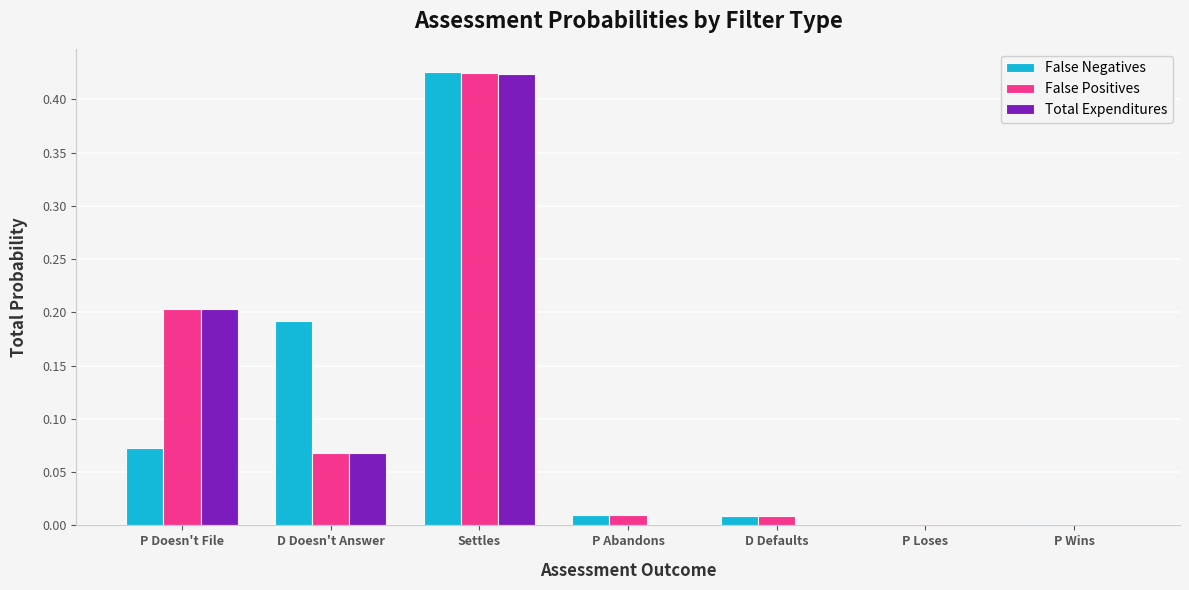

Is the value of Total Expenditures at D Defaults greater than the value of False Positives at D Doesn't Answer?

No